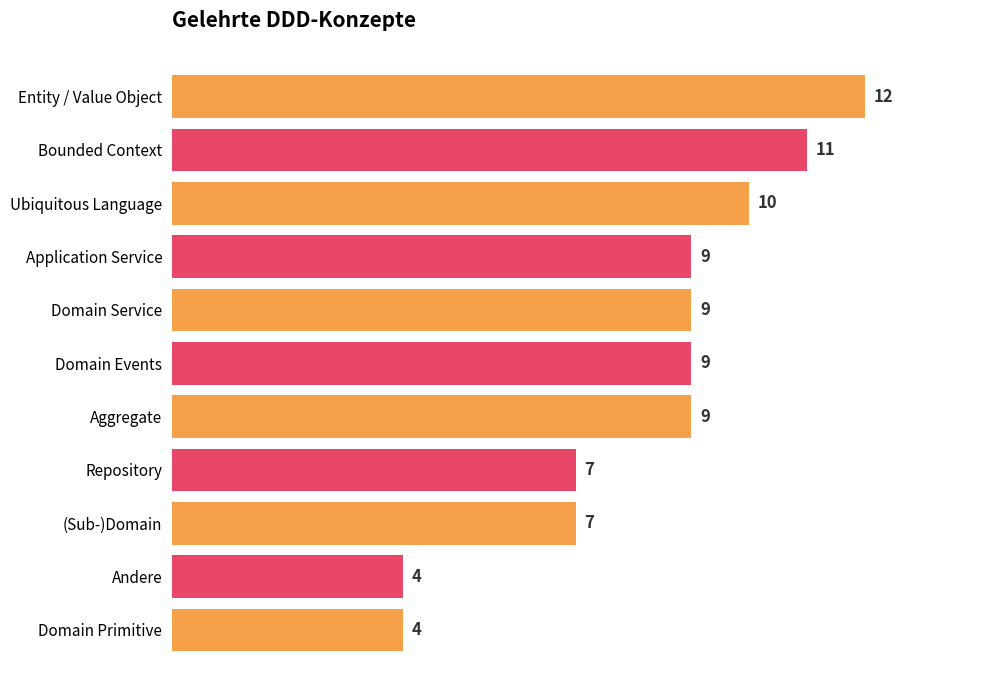

What value does the data have at Repository?

7